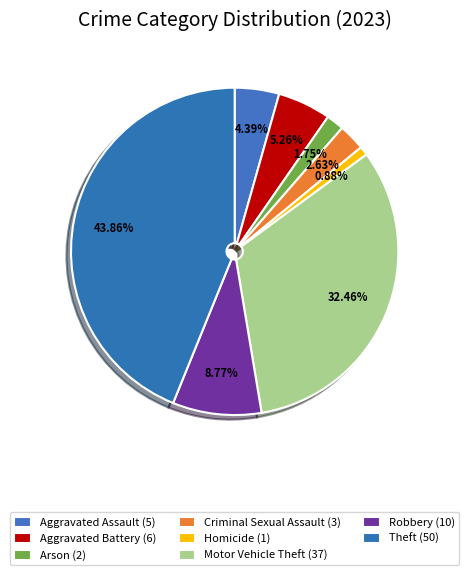

Is Homicide the majority of the pie?

No